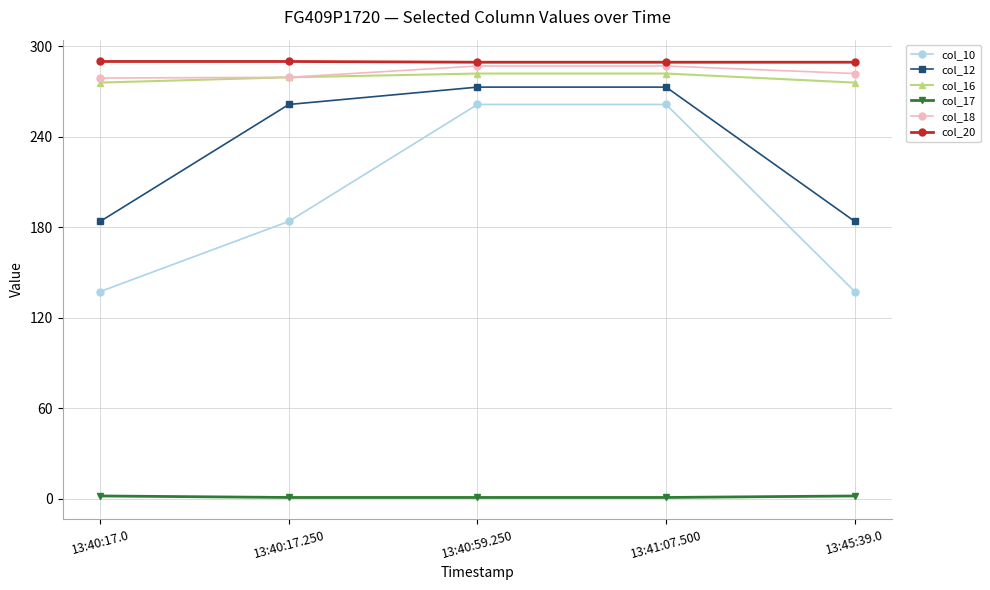

What is the label of the 2nd point from the left?

13:40:17.250